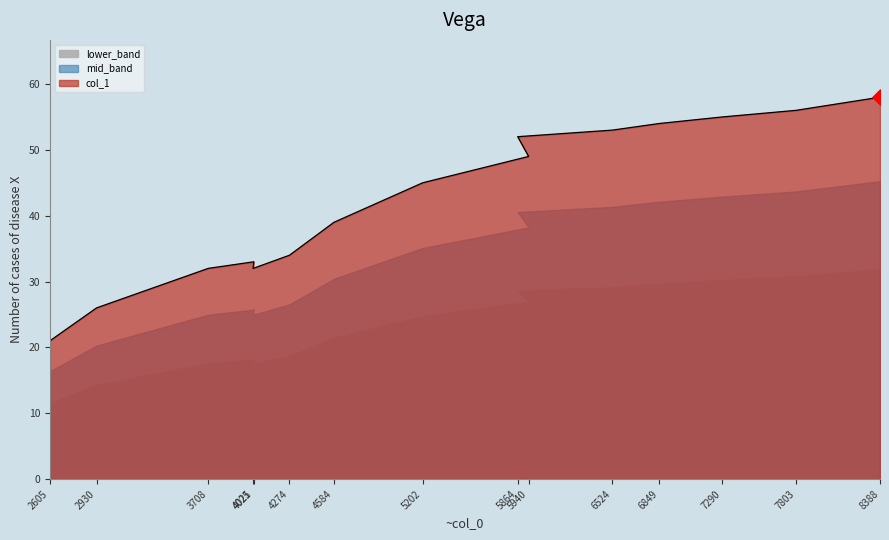

What is the change in value from 3708 to 7803?

+24